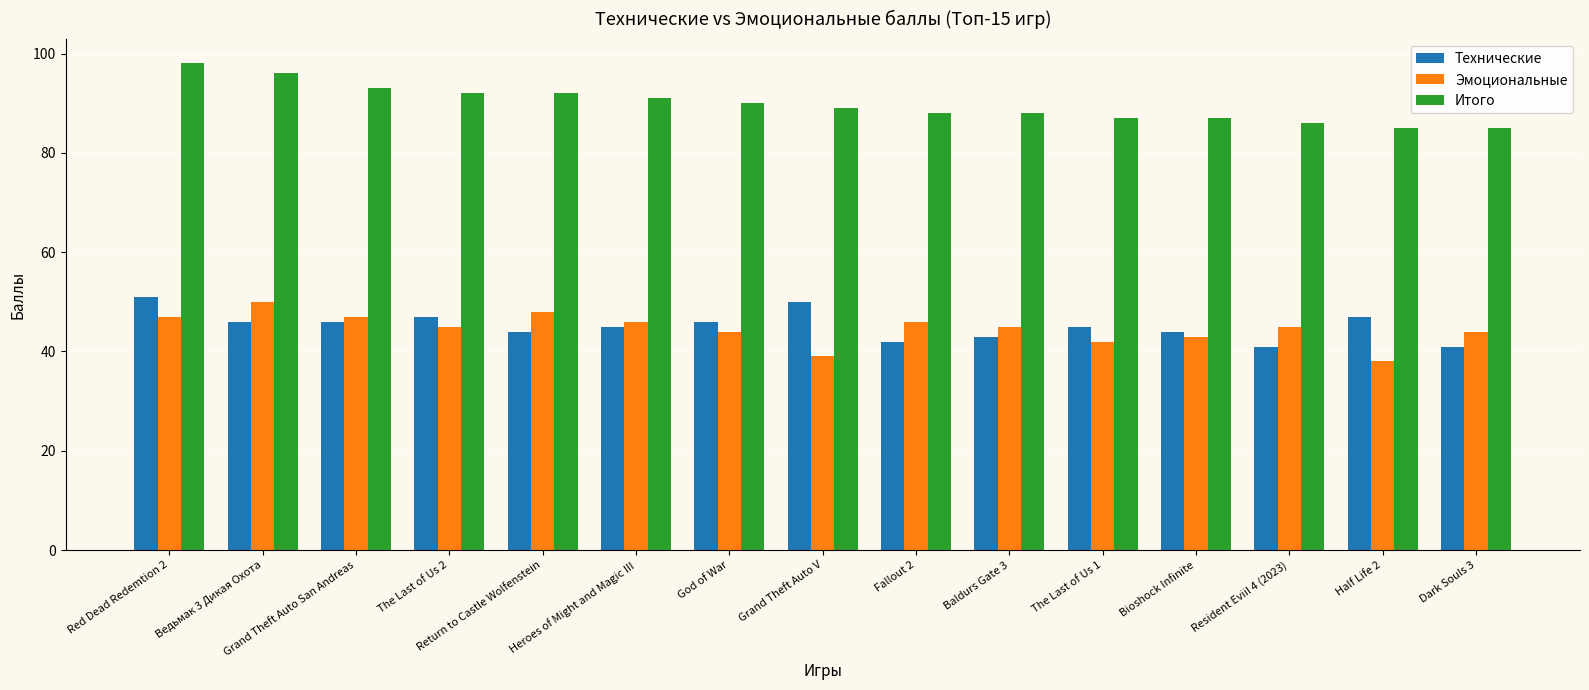

Between Fallout 2 and Resident Eviil 4 (2023), which series saw the biggest shift?

Итого